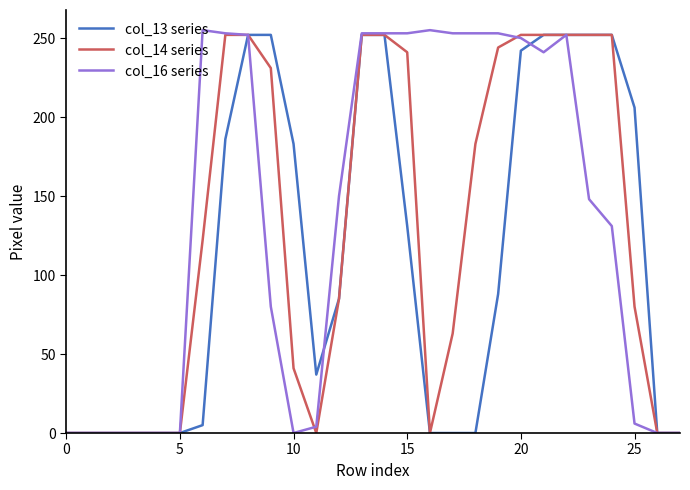

What is the maximum value shown in the chart?

255